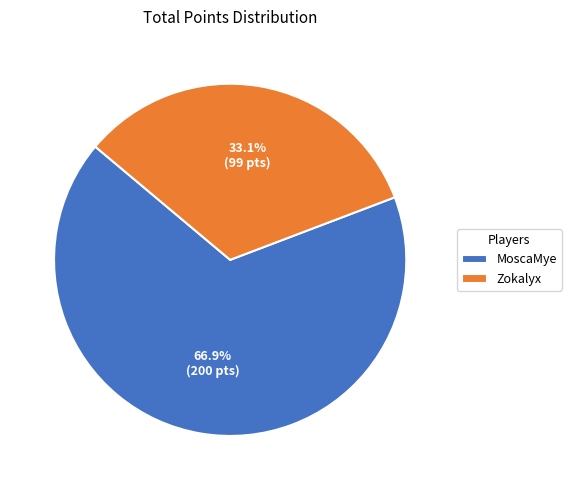

How much of the chart is everything except MoscaMye?

33.1%